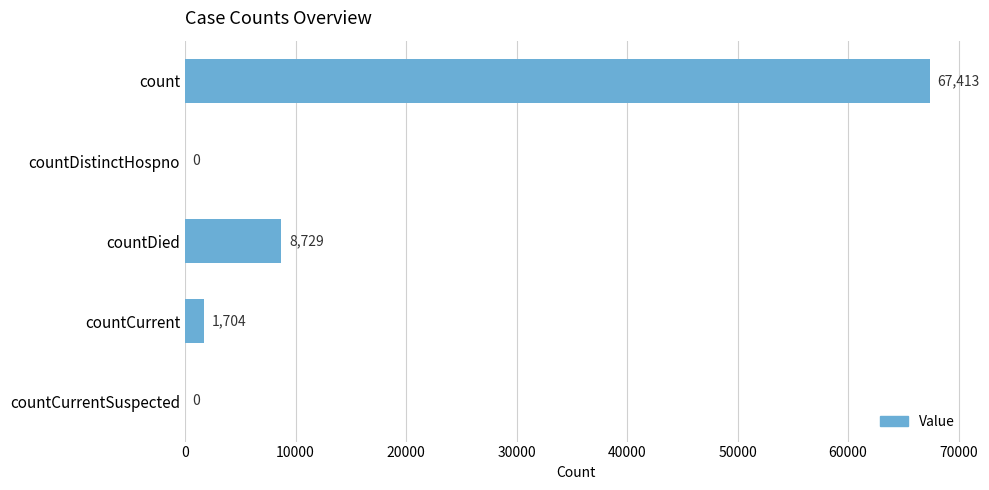

Where is the data nearest to the value 33706?

countDied